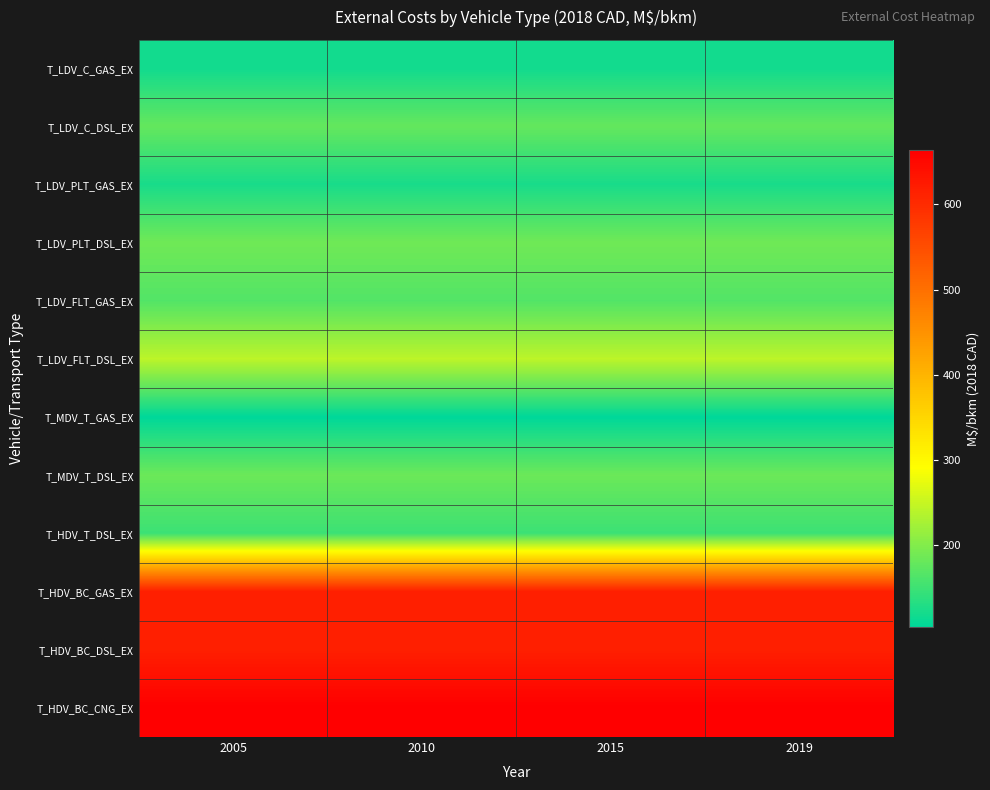

What is the total value across all series at 2015?

3344.6